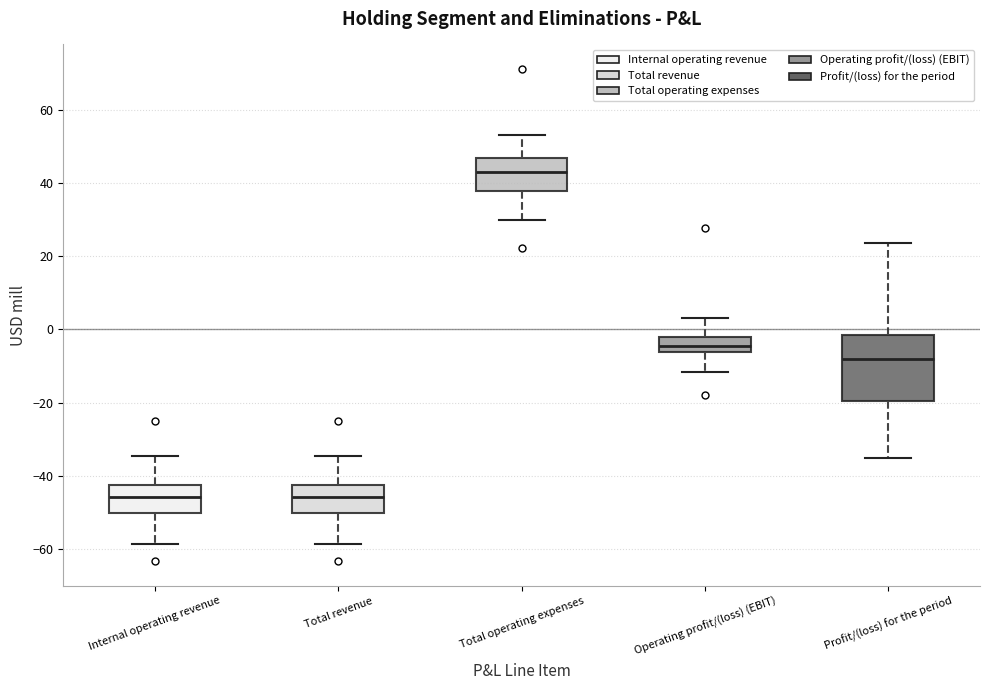

Where does the lower whisker of the box for Profit/(loss) for the period end on the y-axis? The values are not printed on the chart, so give them approximately, as read against the axis.

-36